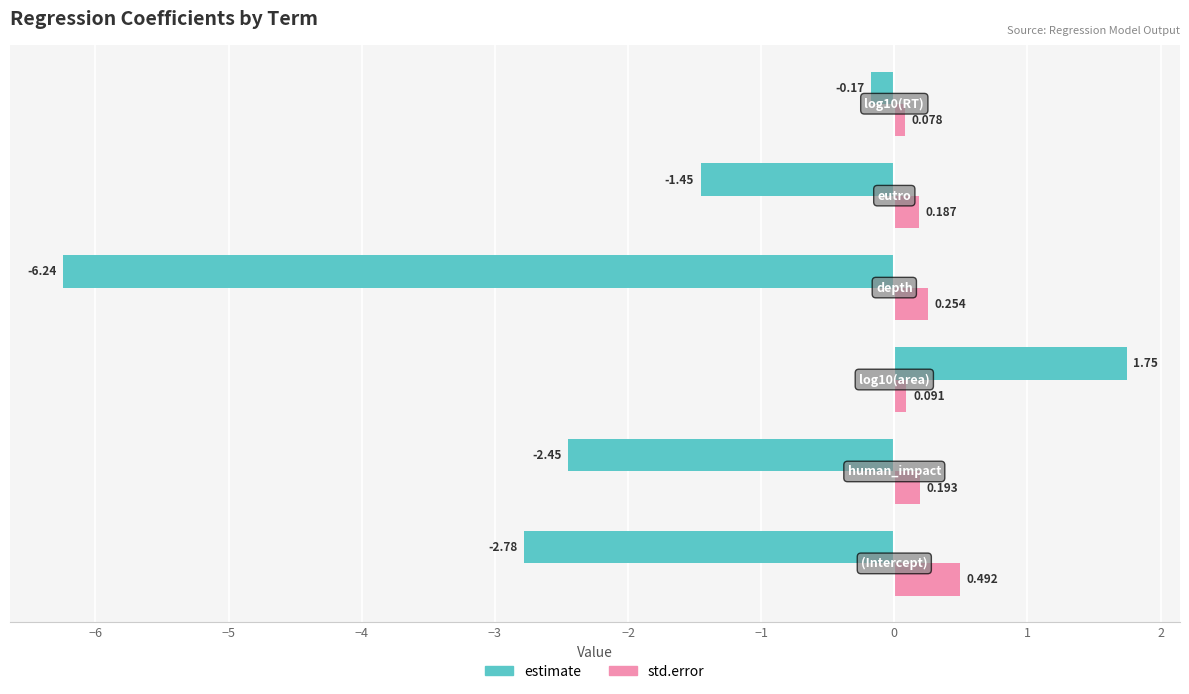

Rank the series by their maximum value, from lowest to highest.

std.error, estimate